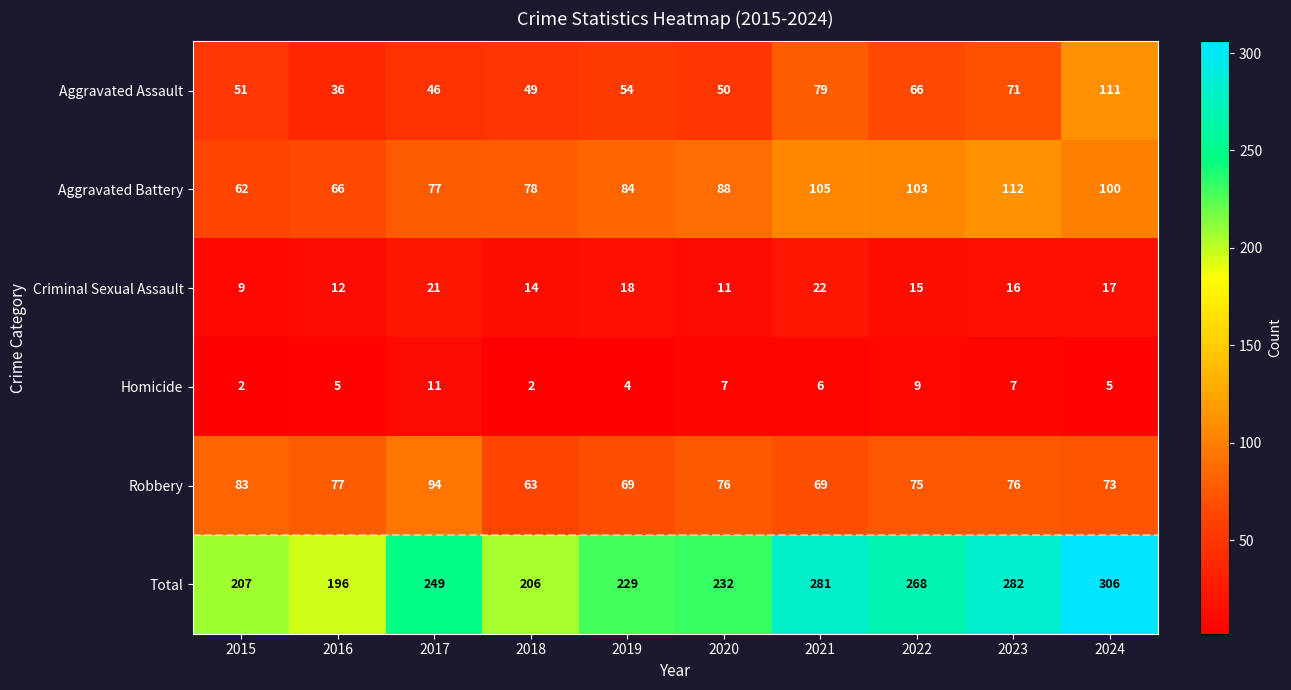

Where is Robbery nearest to the value 78?

2016